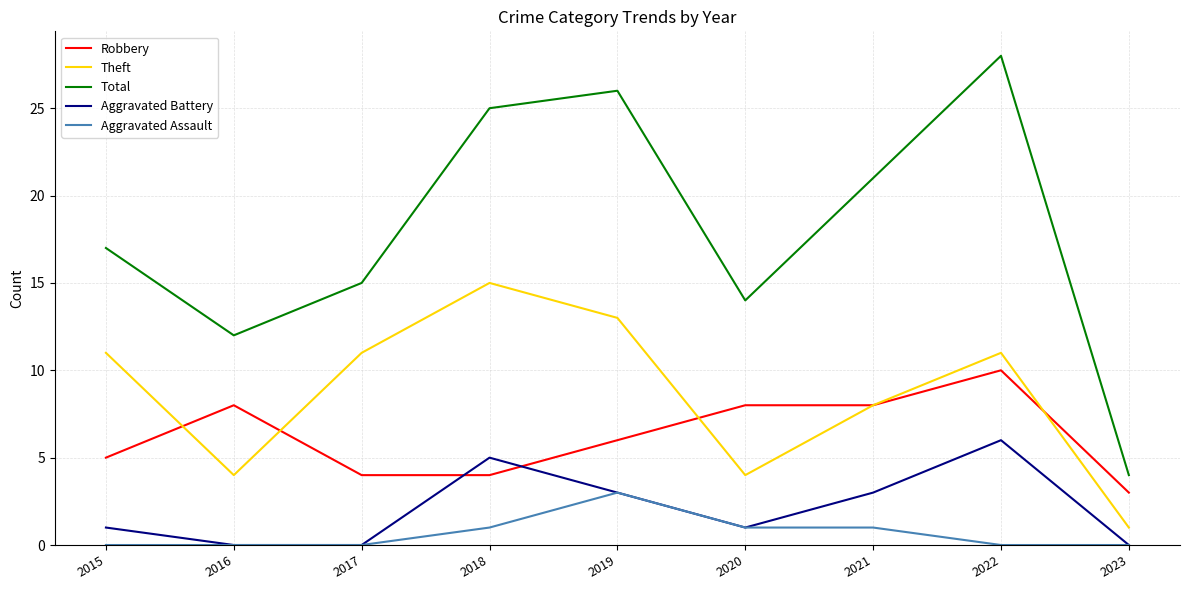

True or false: Robbery and Theft intersect in this chart.

True